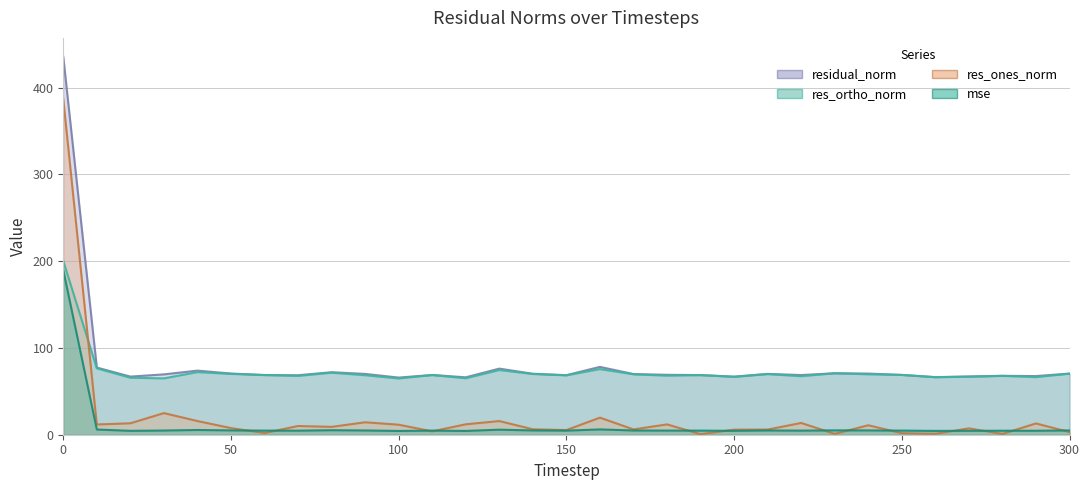

True or false: res_ortho_norm and mse cross at least once.

False